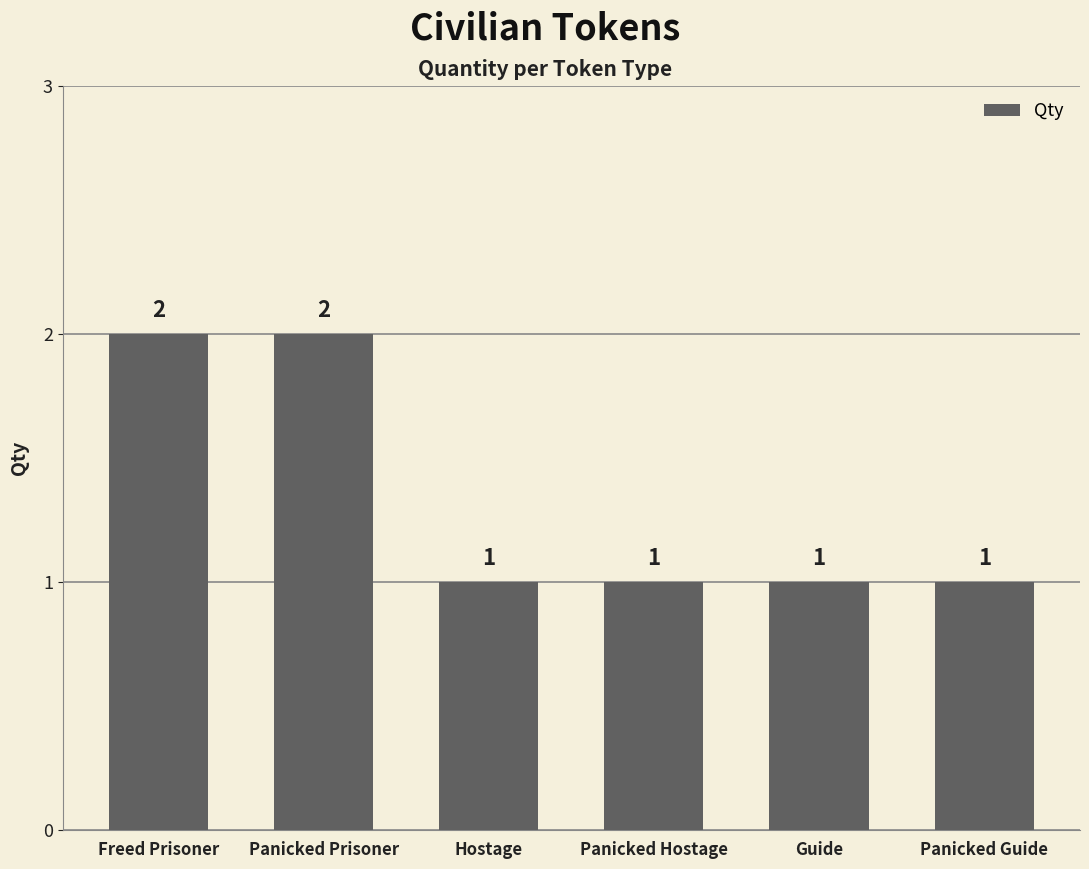

What is the value of the 1st bar from the left?

2